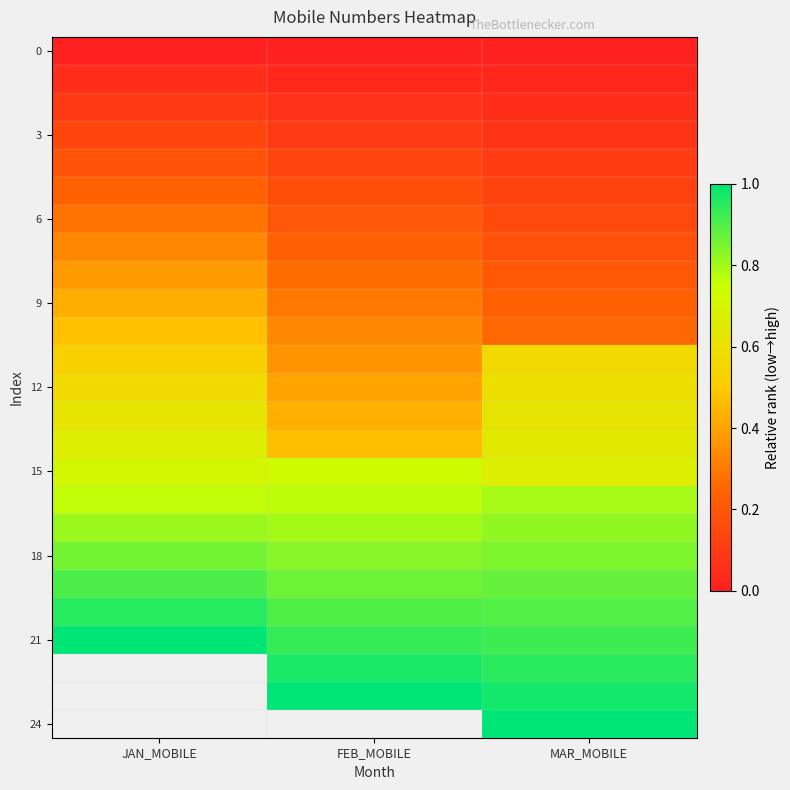

Which label corresponds to the smallest value in the chart?

JAN_MOBILE